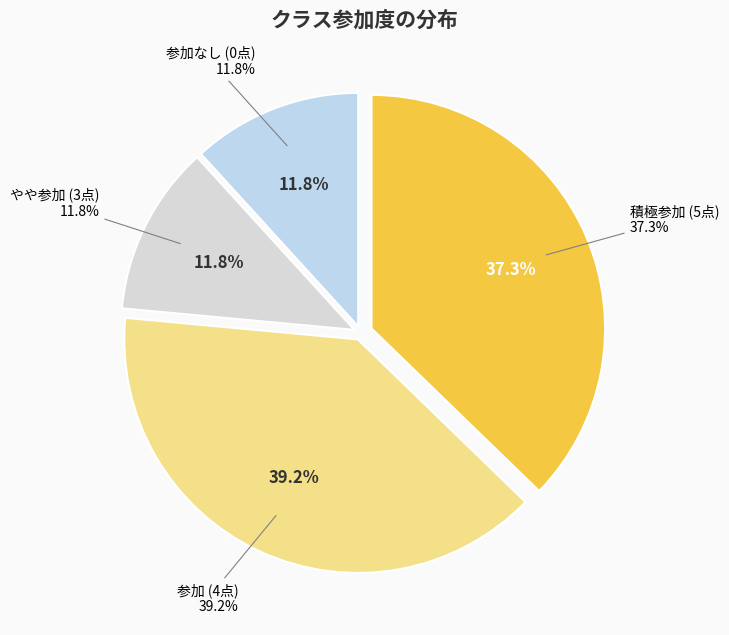

Does other represent more than half of the total?

No